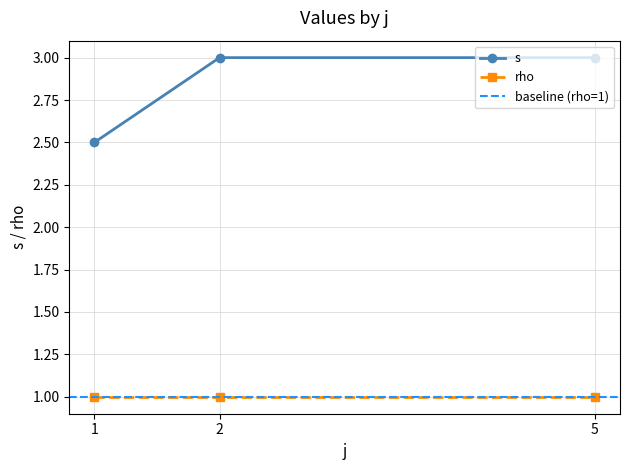

True or false: s has a value of 4.9 at 5.

False